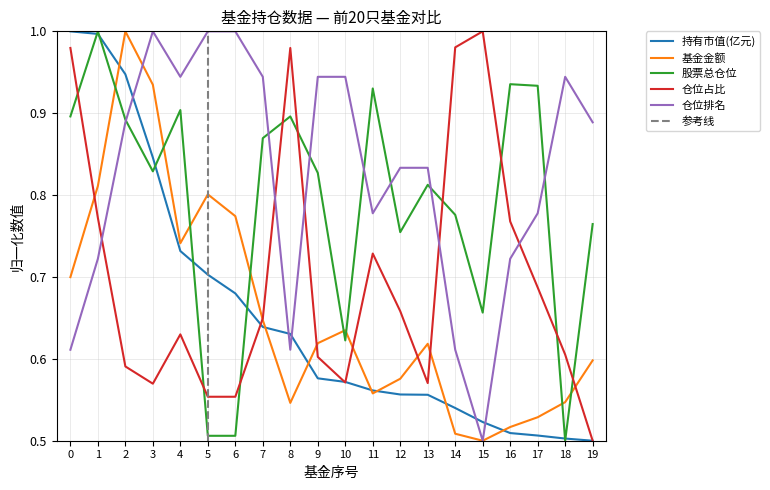

Reading left to right, extract all data points from this chart.

持有市值(亿元): 1.0	1.0	0.9	0.8	0.7	0.7	0.7	0.6	0.6	0.6	0.6	0.6	0.6	0.6	0.5	0.5	0.5	0.5	0.5	0.5
基金金额: 0.7	0.8	1.0	0.9	0.7	0.8	0.8	0.6	0.5	0.6	0.6	0.6	0.6	0.6	0.5	0.5	0.5	0.5	0.5	0.6
股票总仓位: 0.9	1.0	0.9	0.8	0.9	0.5	0.5	0.9	0.9	0.8	0.6	0.9	0.8	0.8	0.8	0.7	0.9	0.9	0.5	0.8
仓位占比: 1.0	0.8	0.6	0.6	0.6	0.6	0.6	0.6	1.0	0.6	0.6	0.7	0.7	0.6	1.0	1.0	0.8	0.7	0.6	0.5
仓位排名: 0.6	0.7	0.9	1.0	0.9	1.0	1.0	0.9	0.6	0.9	0.9	0.8	0.8	0.8	0.6	0.5	0.7	0.8	0.9	0.9